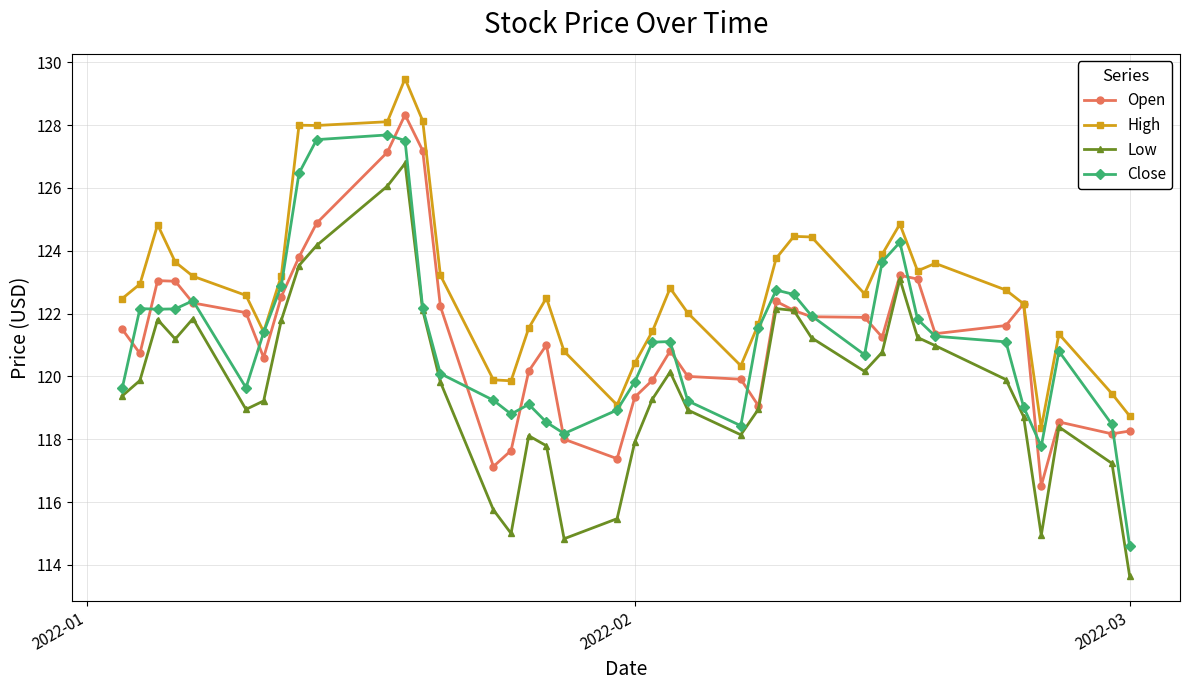

What is the maximum value shown in the chart?

129.5